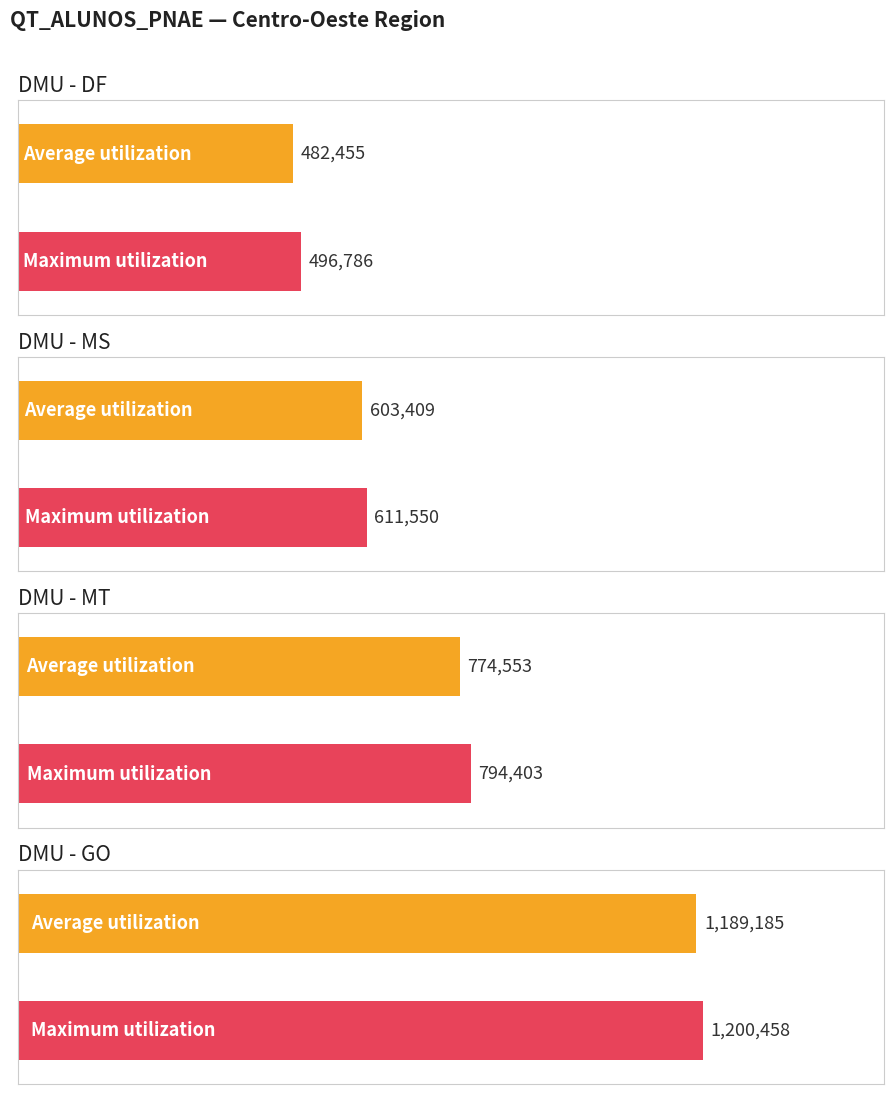

Where is Average utilization nearest to the value 846150?

MT